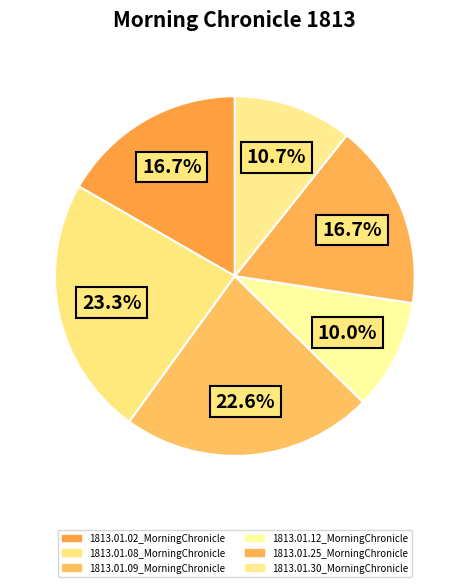

What is the largest slice in the pie chart?

1813.01.08_MorningChronicle